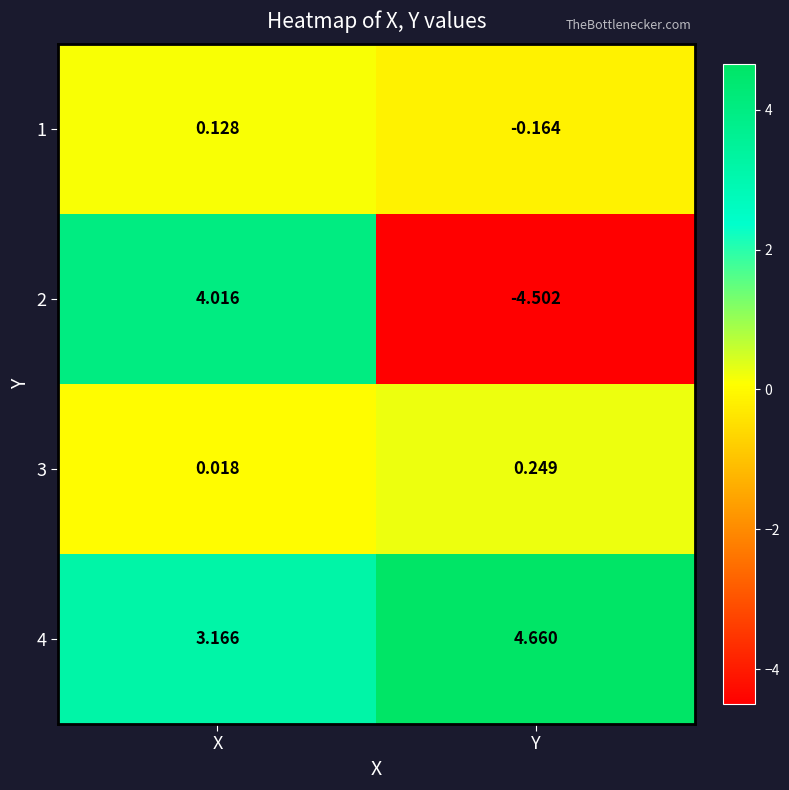

Which category has the lowest value across all series?

Y